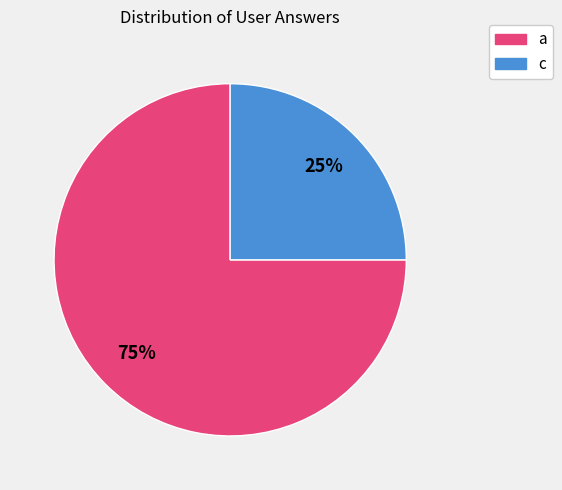

What percentage is the a slice, to the nearest percent?

75%